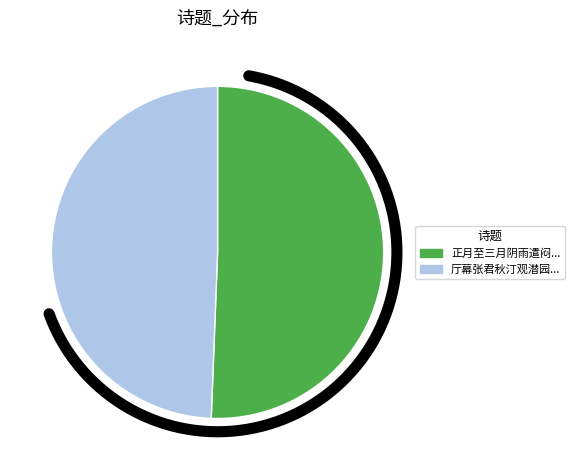

Approximately how many times larger is the value at 厅幕张君秋汀观潜园山水册索昼未果，爱慕心殷，常形齿颊。赋诗感赠 compared to 正月至三月阴雨遣闷邮寄儿子莲花厅幕?

1.0